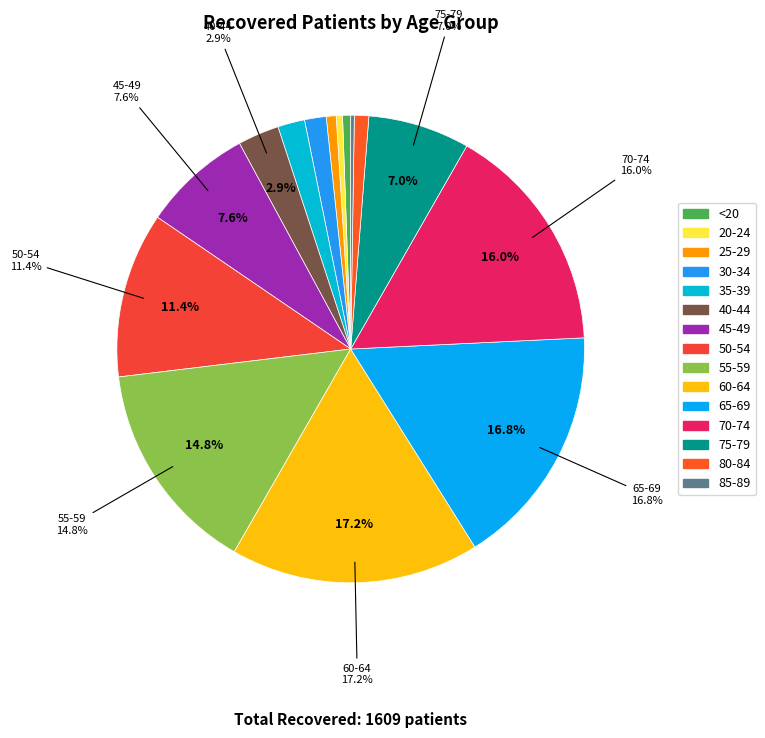

How many segments does this pie chart have?

15